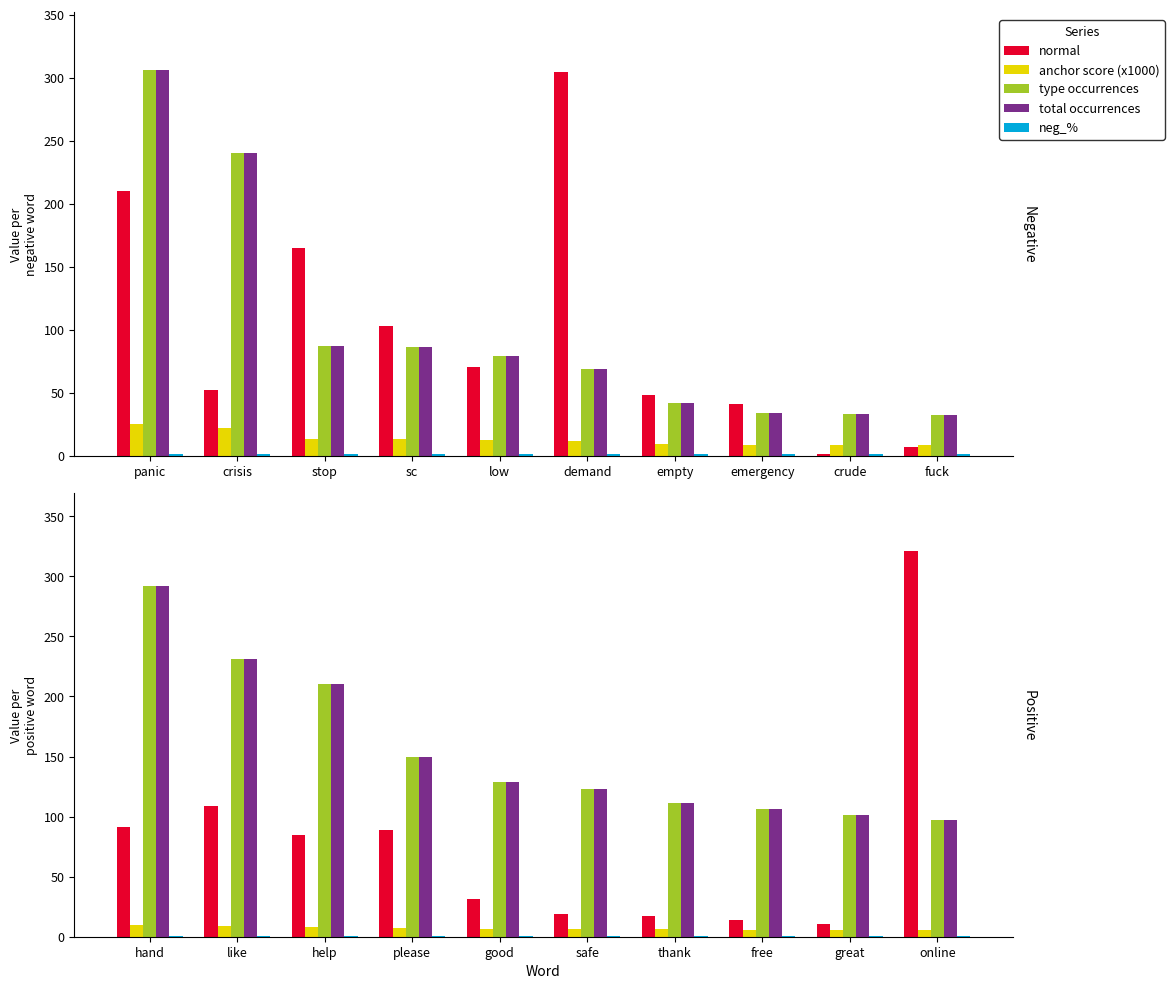

What is the greatest value displayed?

321.0